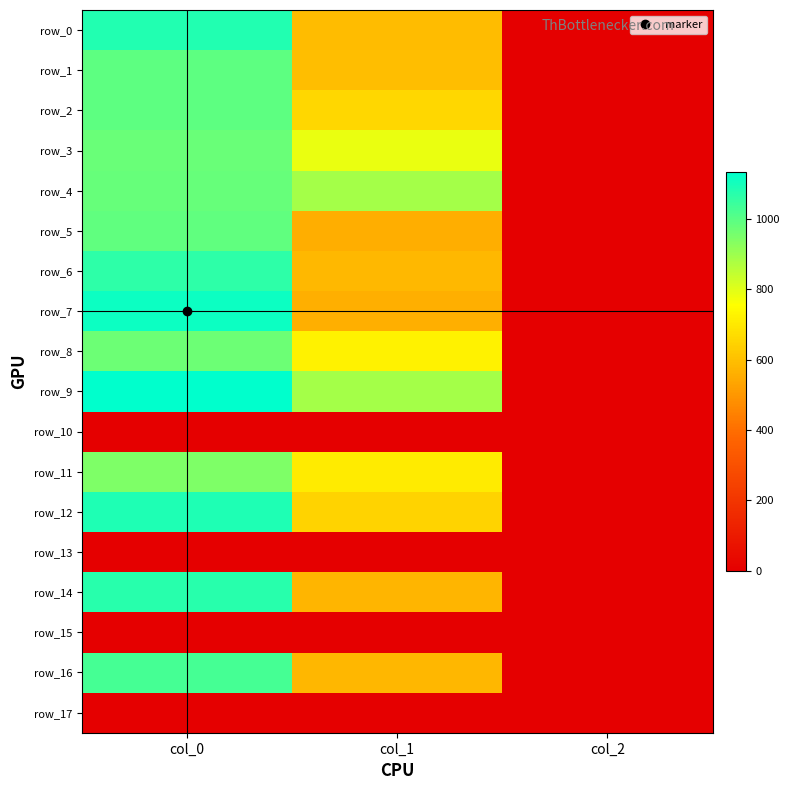

What value does the row_4 series have at col_0?

980.0